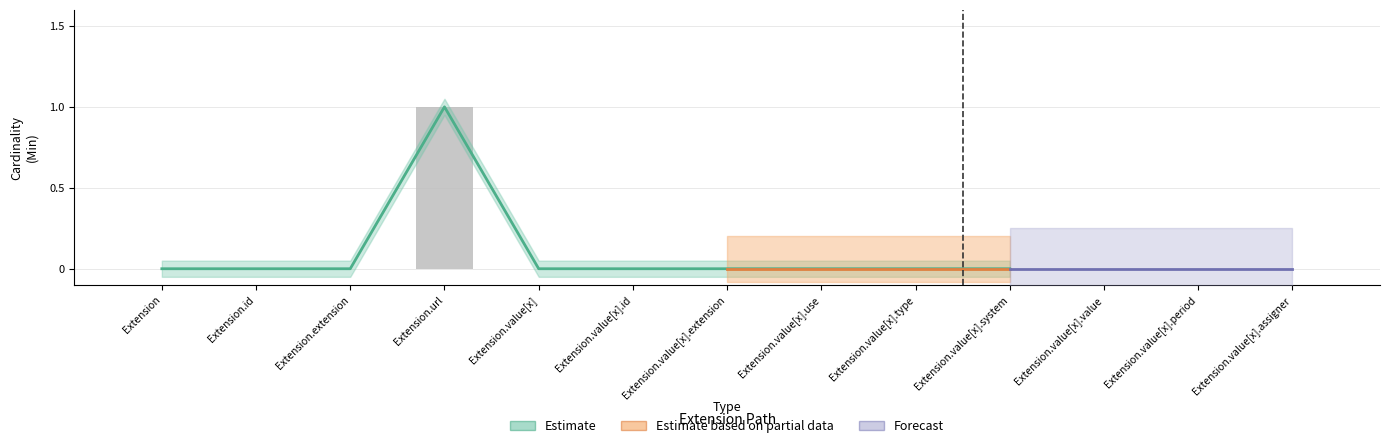

Where is the data nearest to the value 0?

Extension